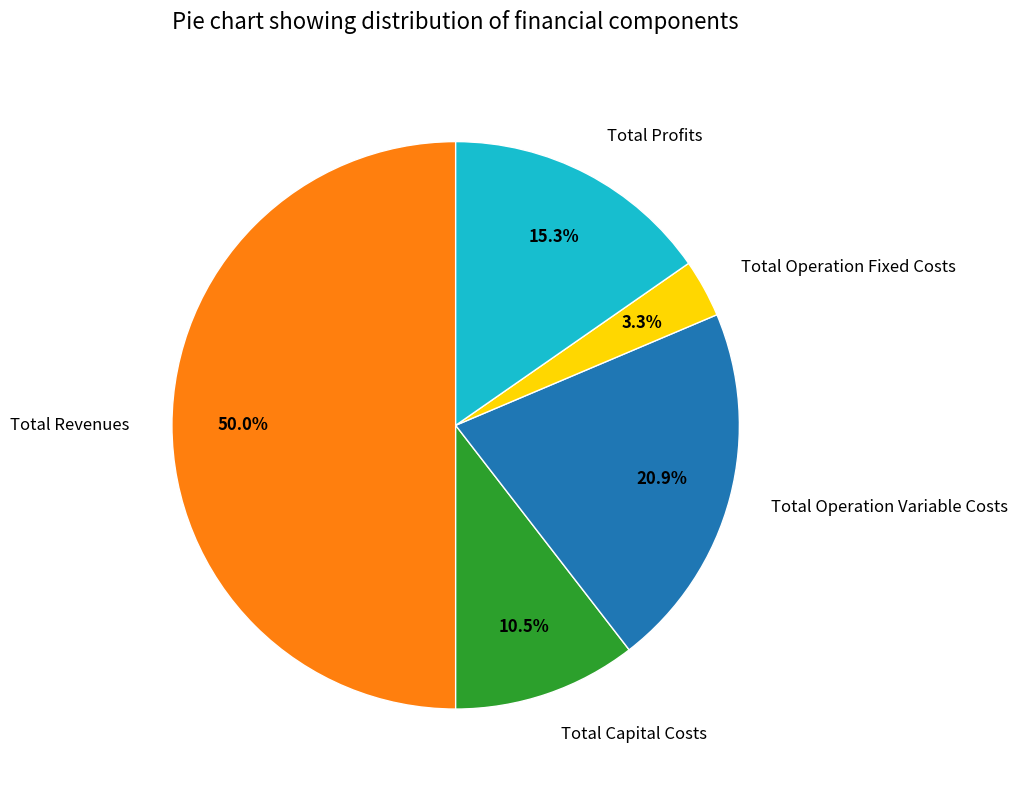

To the nearest percent, what percentage of the pie is Total Operation Variable Costs?

21%